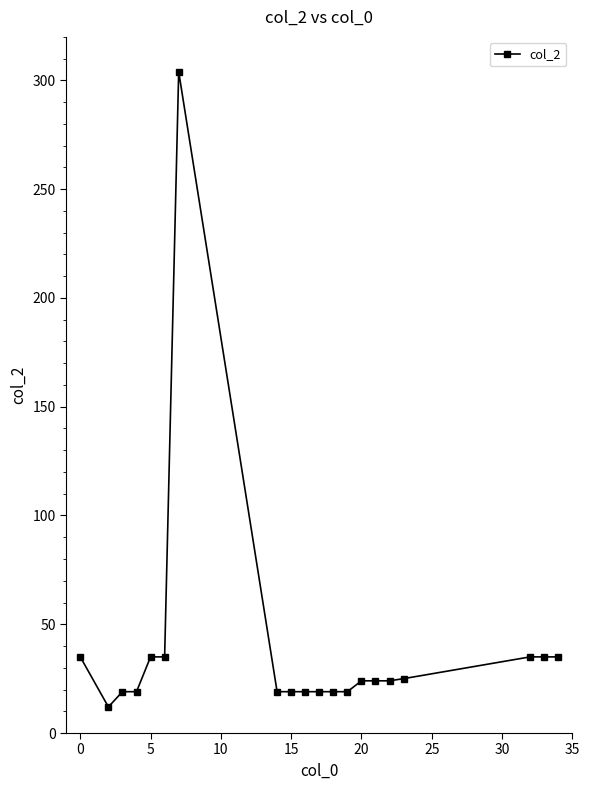

What is the smallest value displayed?

12